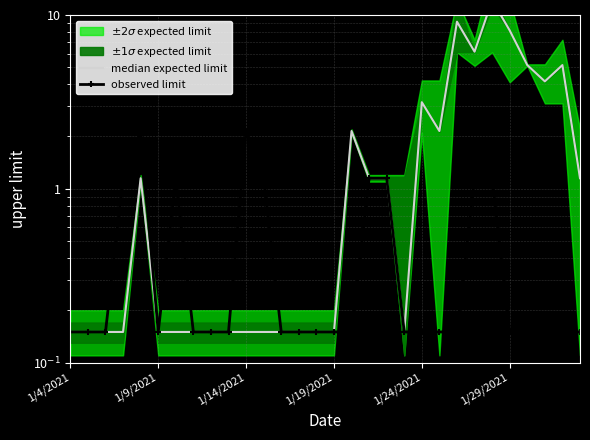

At which label does observed limit reach its minimum?

1/4/2021